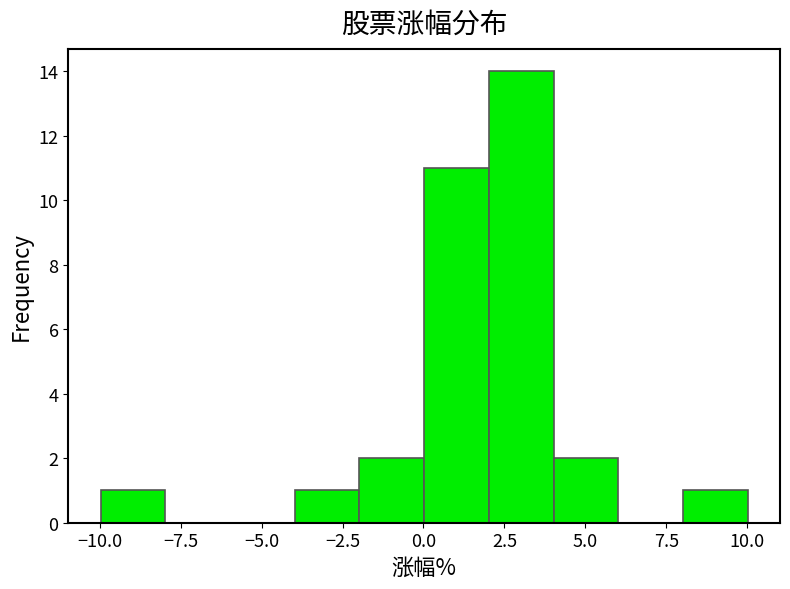

Read against the x-axis, roughly where is the centre of the tallest bar?

3.0